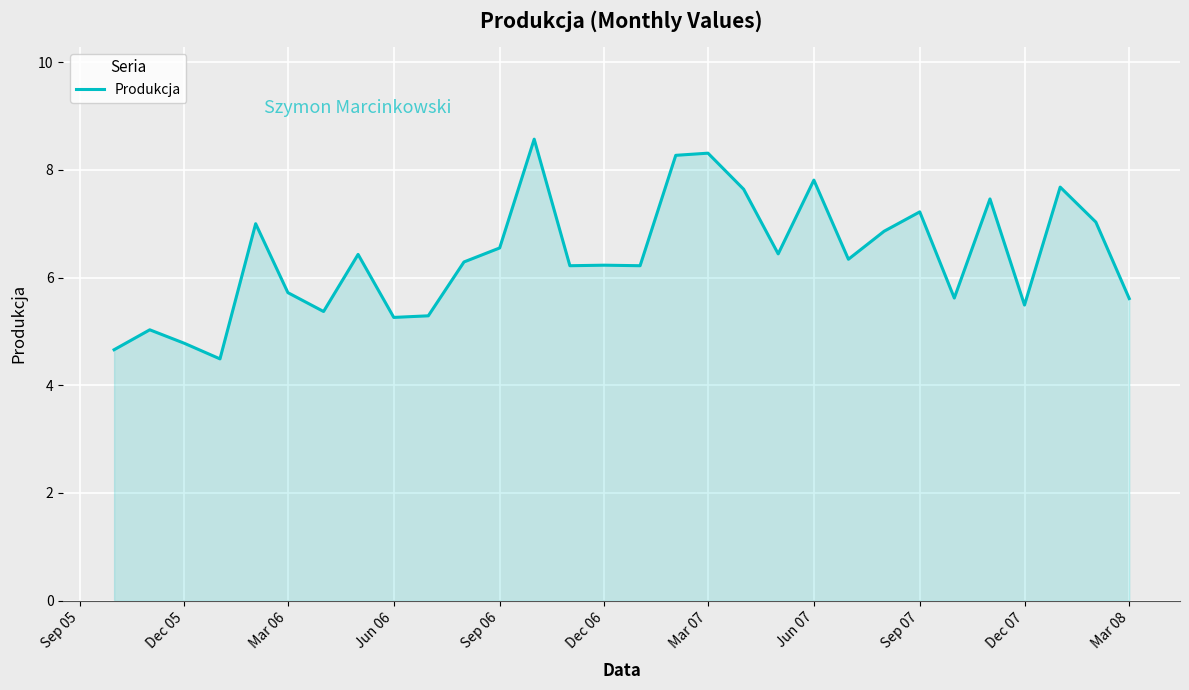

What is the maximum value shown in the chart?

8.6